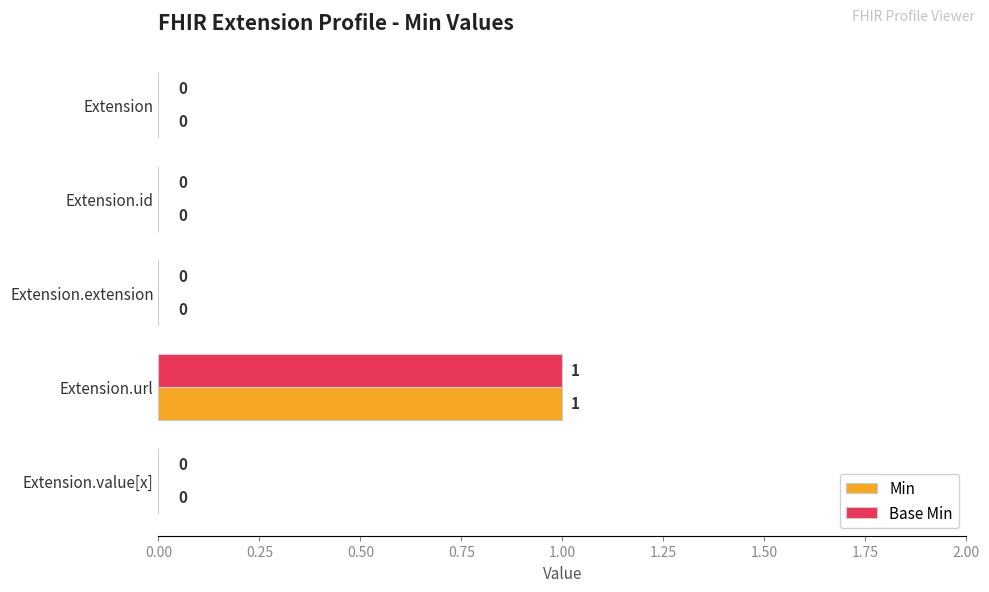

At which category is the sum across all series the highest?

Extension.url